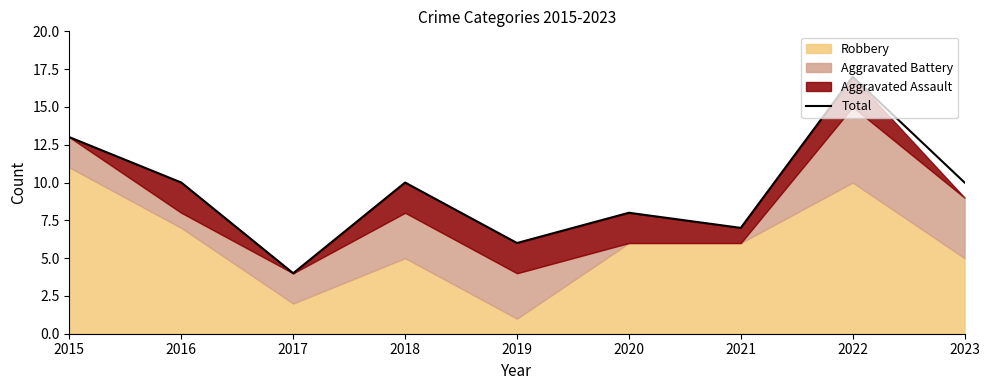

What is the average value?

9